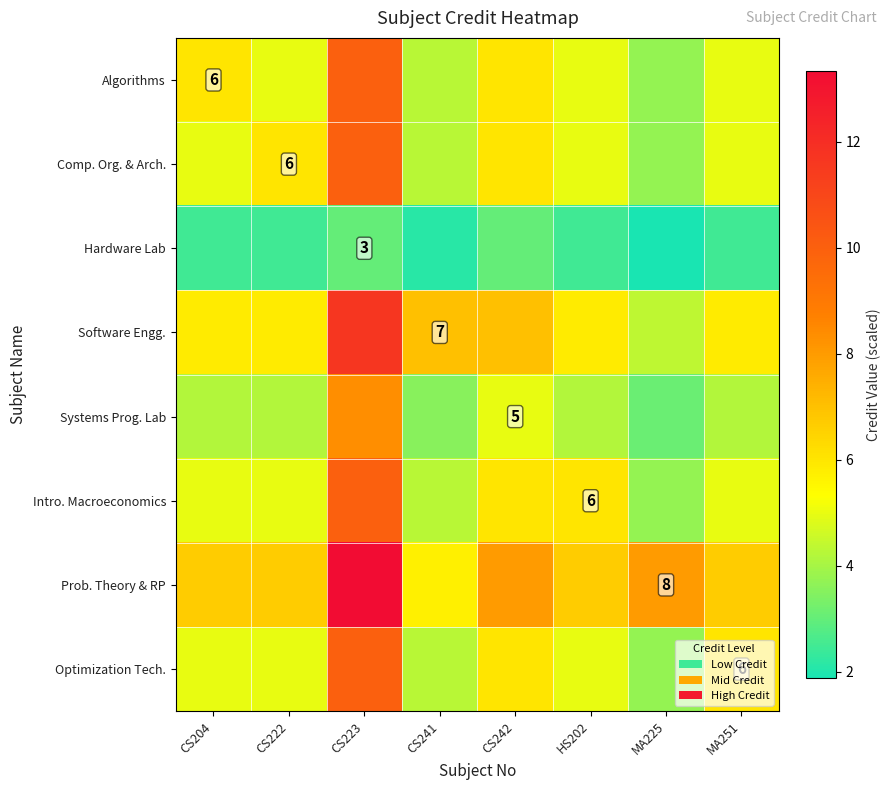

What is the maximum value for Software Engg.?

11.7